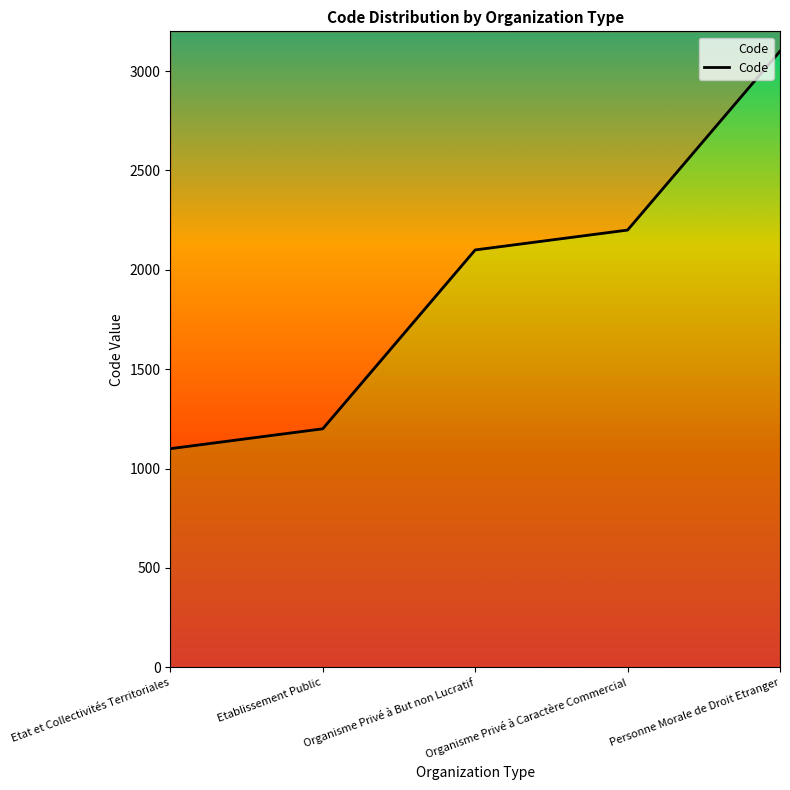

The value at Etat et Collectivités Territoriales is 1100. True or false?

True